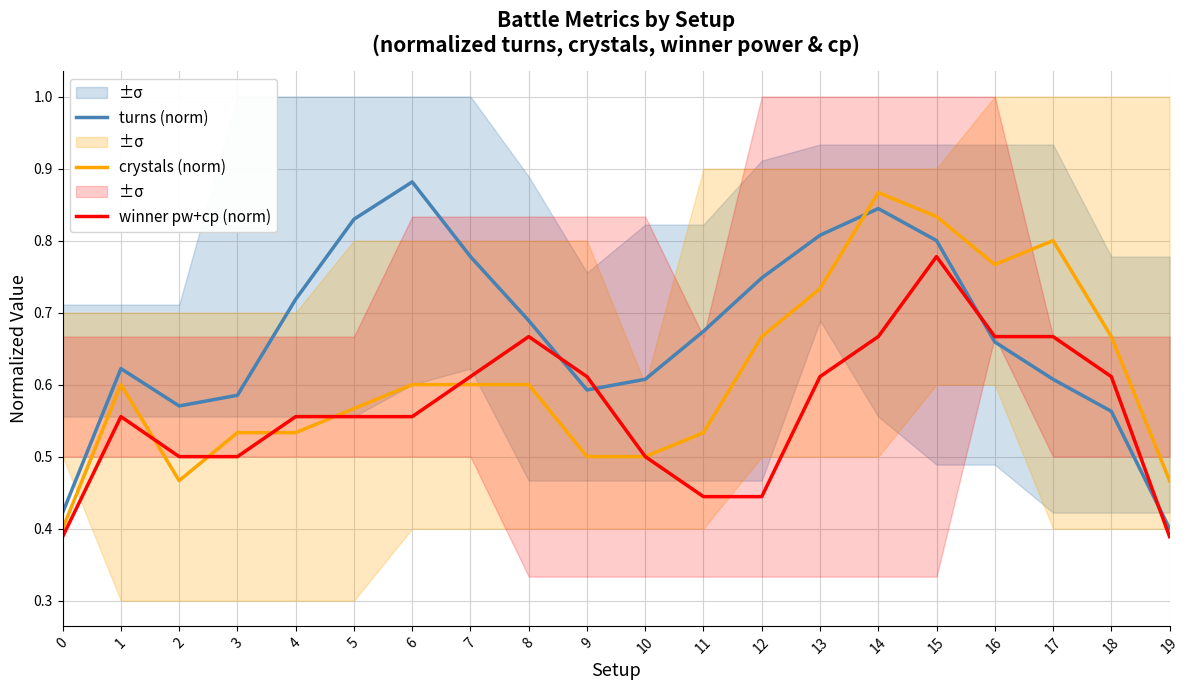

Rank the series at 11 from lowest to highest value.

winner pw+cp (norm), crystals (norm), turns (norm)